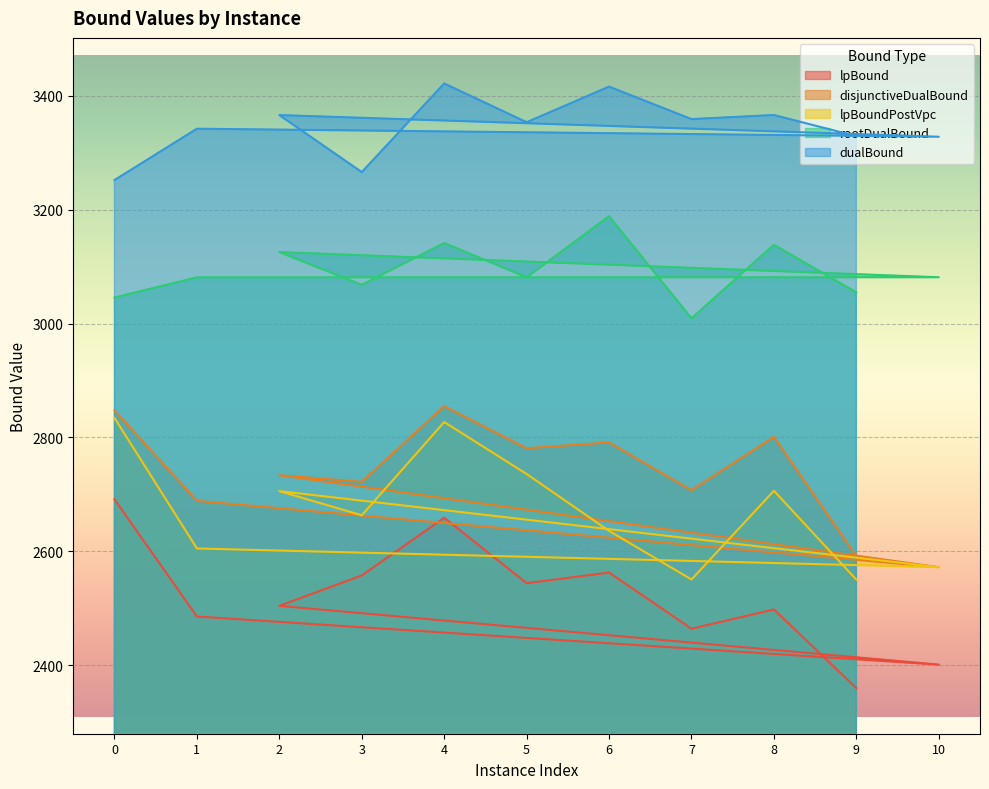

True or false: lpBoundPostVpc and dualBound intersect in this chart.

False